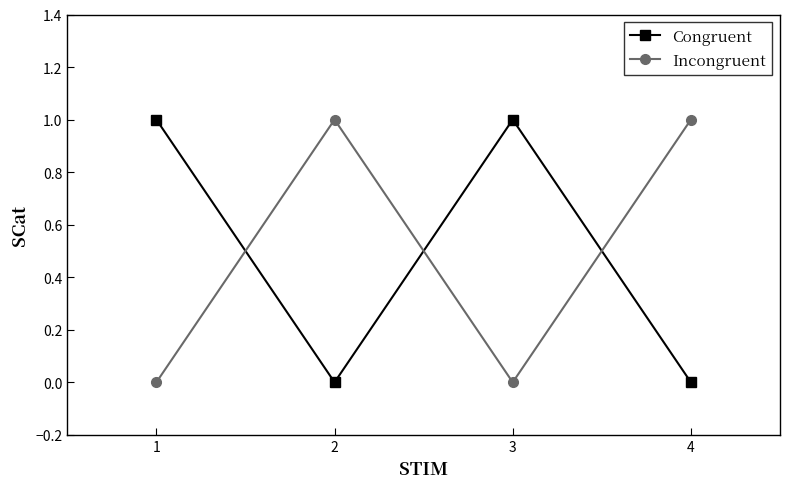

At 1, list the series in order from smallest to largest.

Incongruent, Congruent